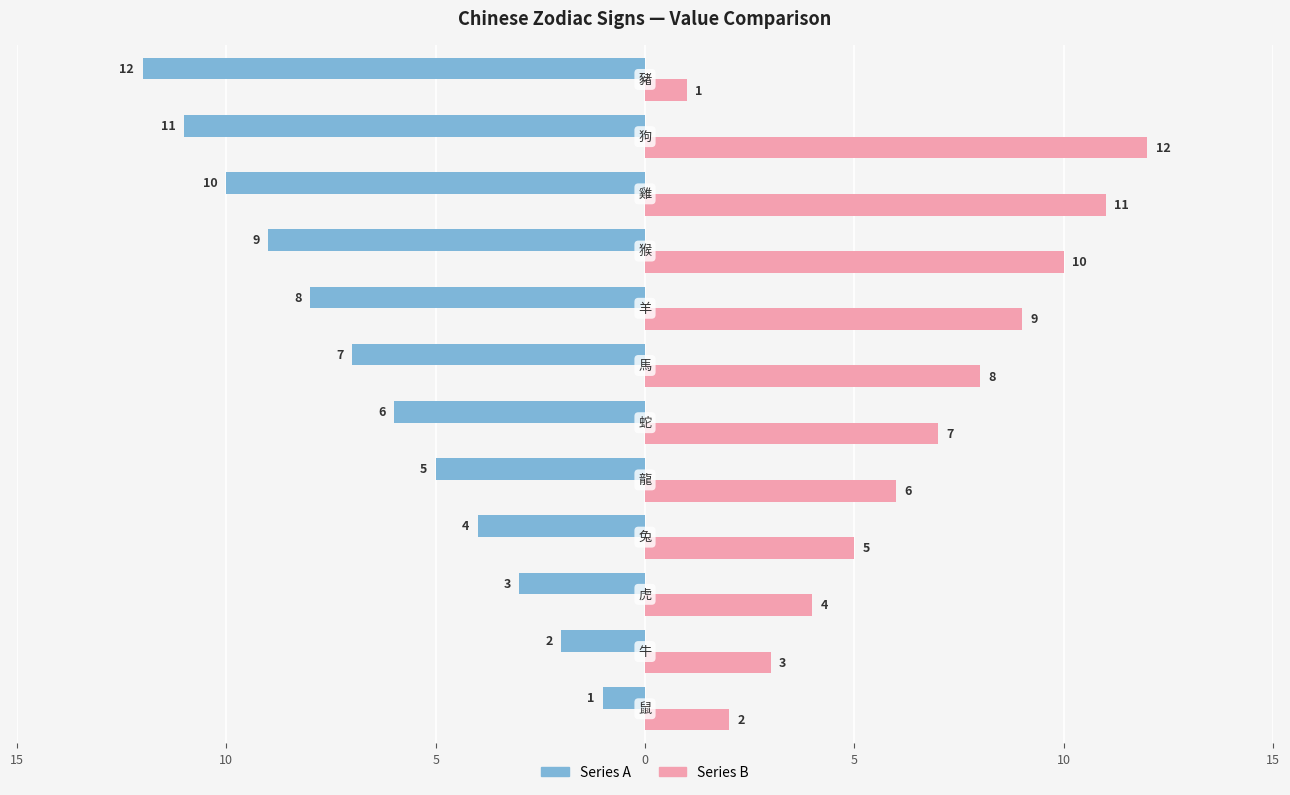

What are all the series names shown in the legend?

Series A, Series B